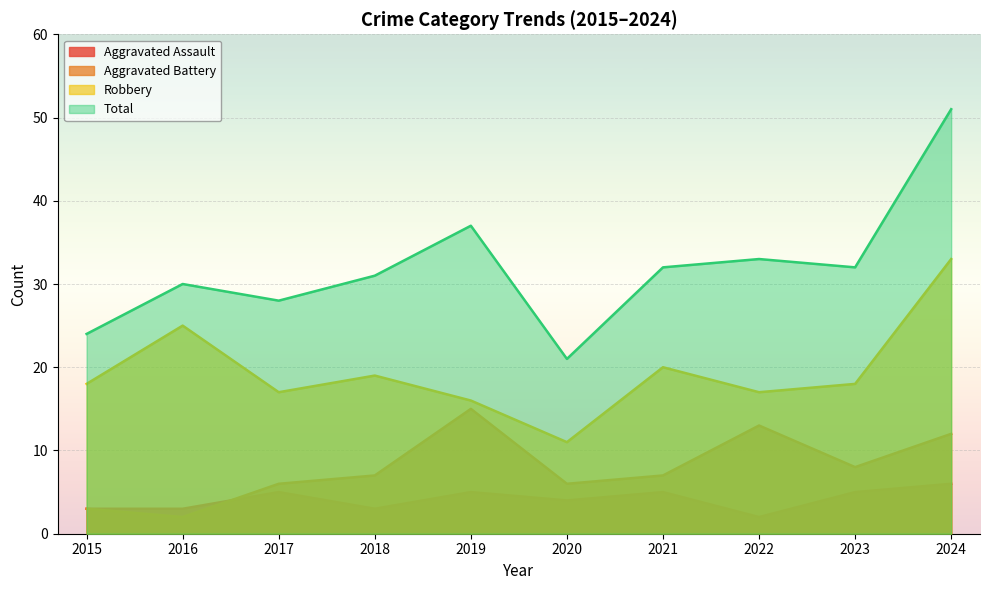

List the labels in order of Aggravated Battery value, smallest first.

2016, 2015, 2017, 2020, 2018, 2021, 2023, 2024, 2022, 2019